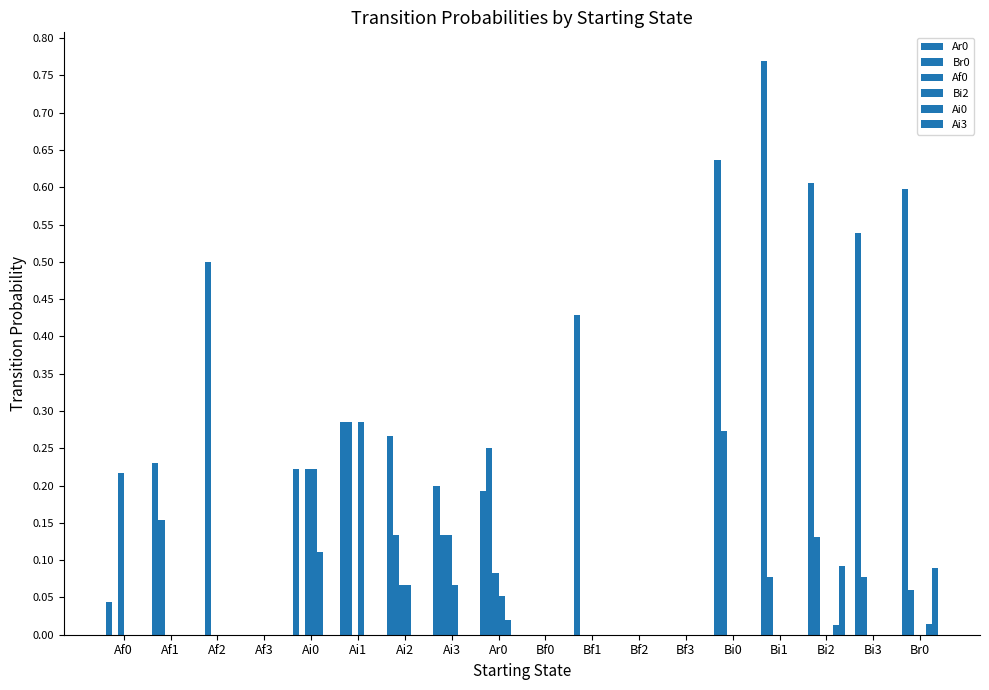

Which series has the largest total across all categories?

Ar0